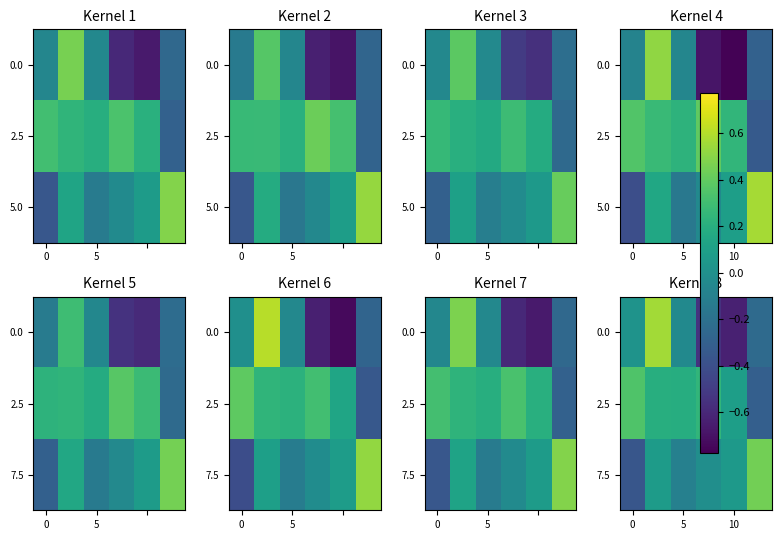

Which series has the largest total across all categories?

2.5